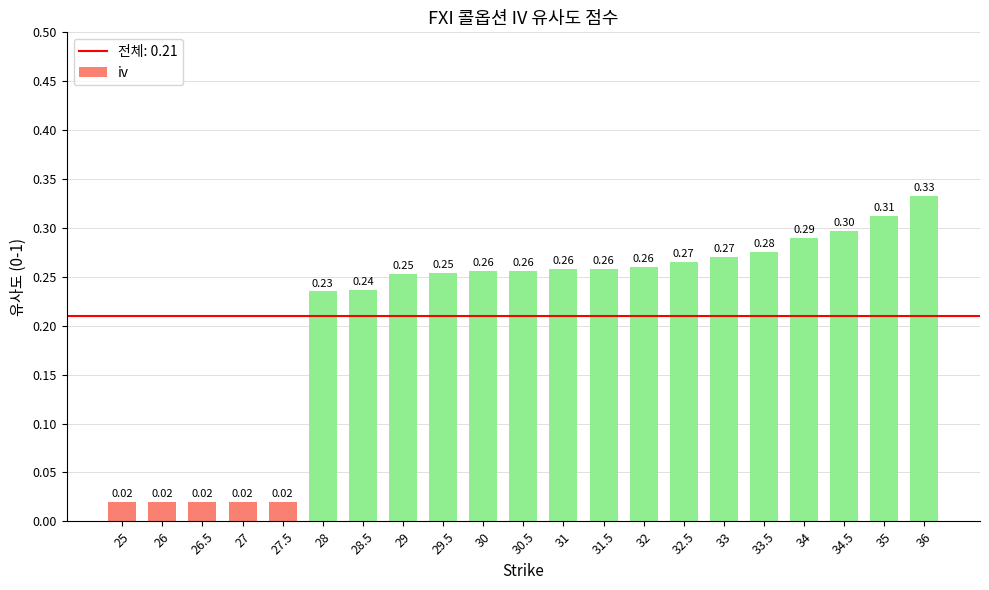

Which has a higher value, 31 or 32?

32